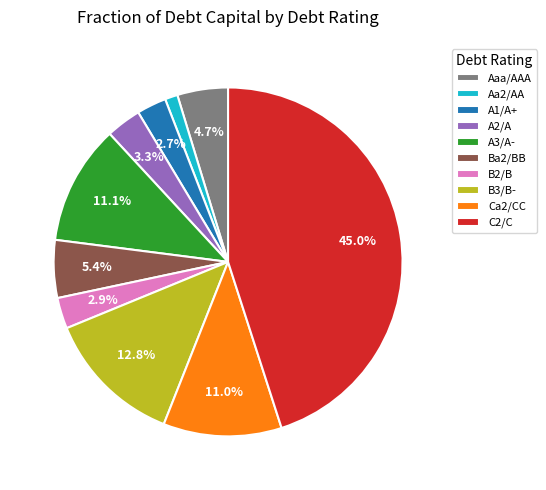

What percentage is the A3/A- slice, to the nearest percent?

11%